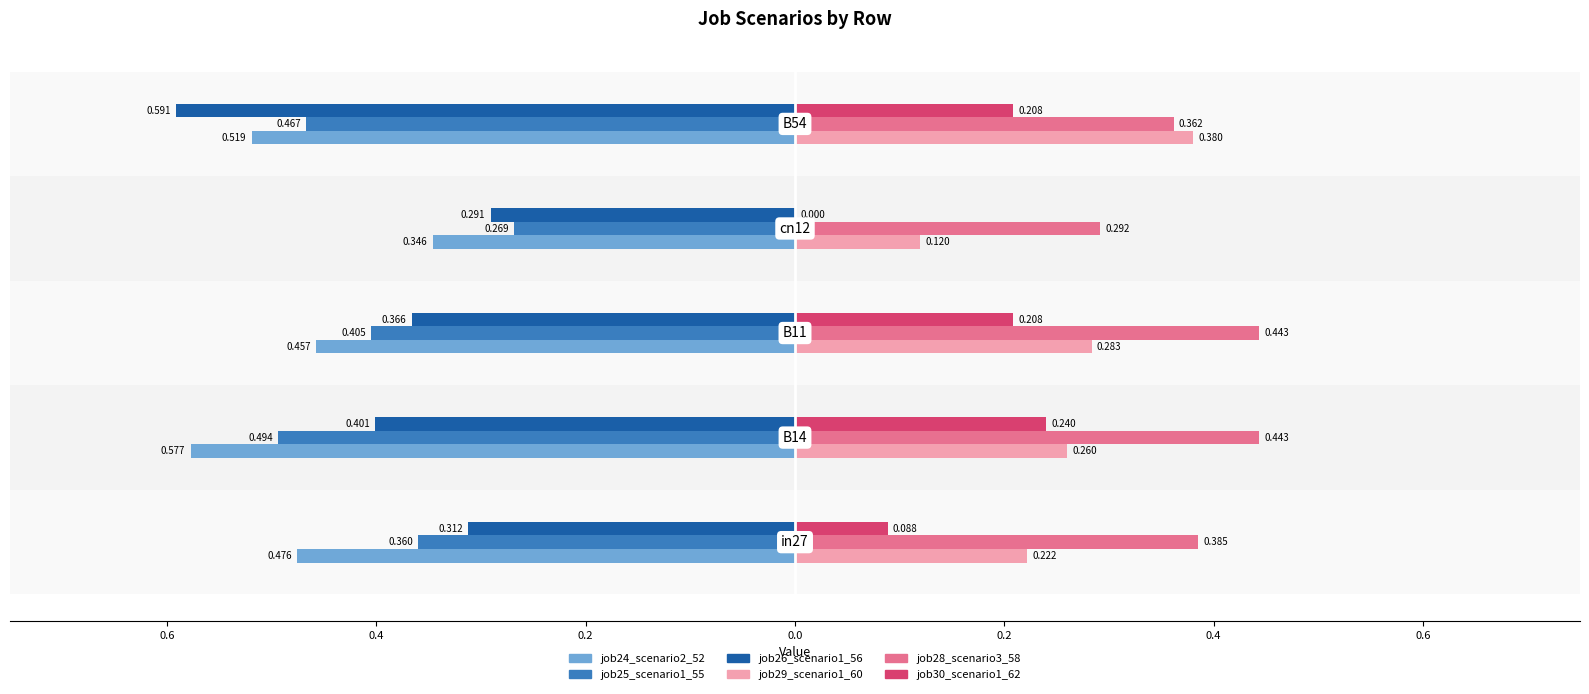

What is the sum of the job26_scenario1_56 values at 0.0 and 0.2?

-0.9